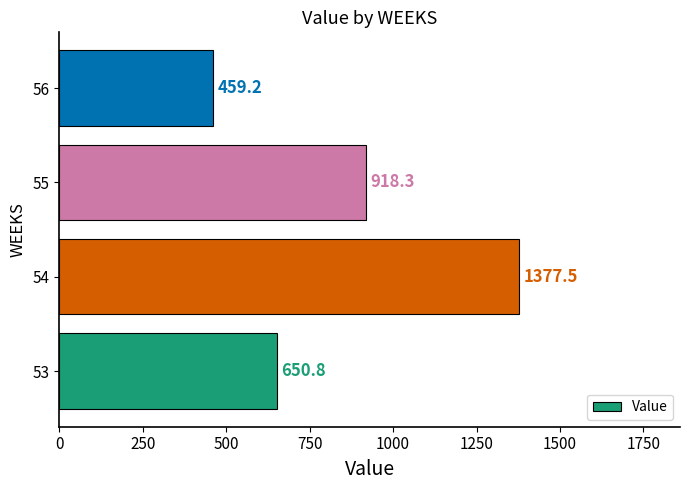

Which has a higher value, 55 or 56?

55